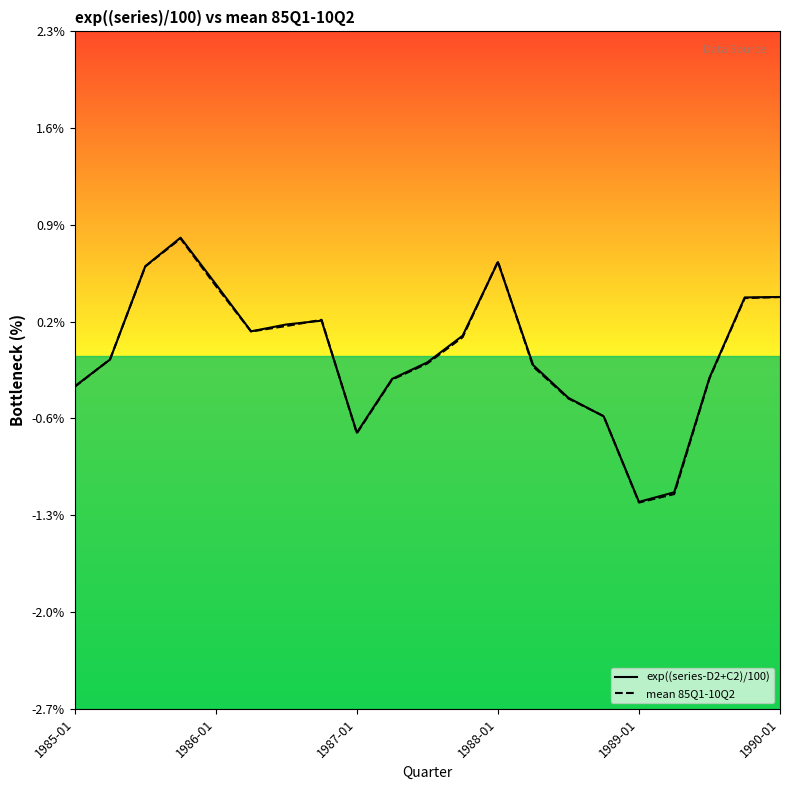

Which label corresponds to the smallest value in the chart?

1989-01